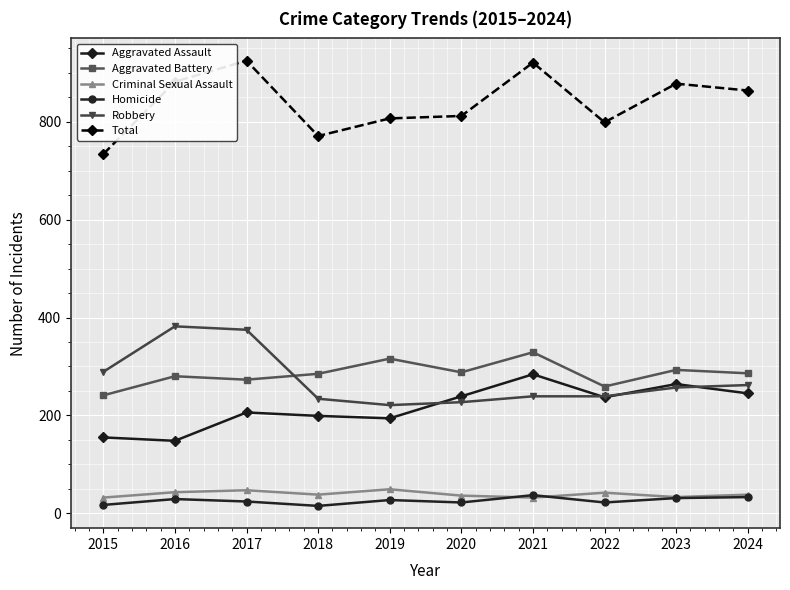

True or false: Aggravated Battery has more than 1 points higher than both neighbors.

True